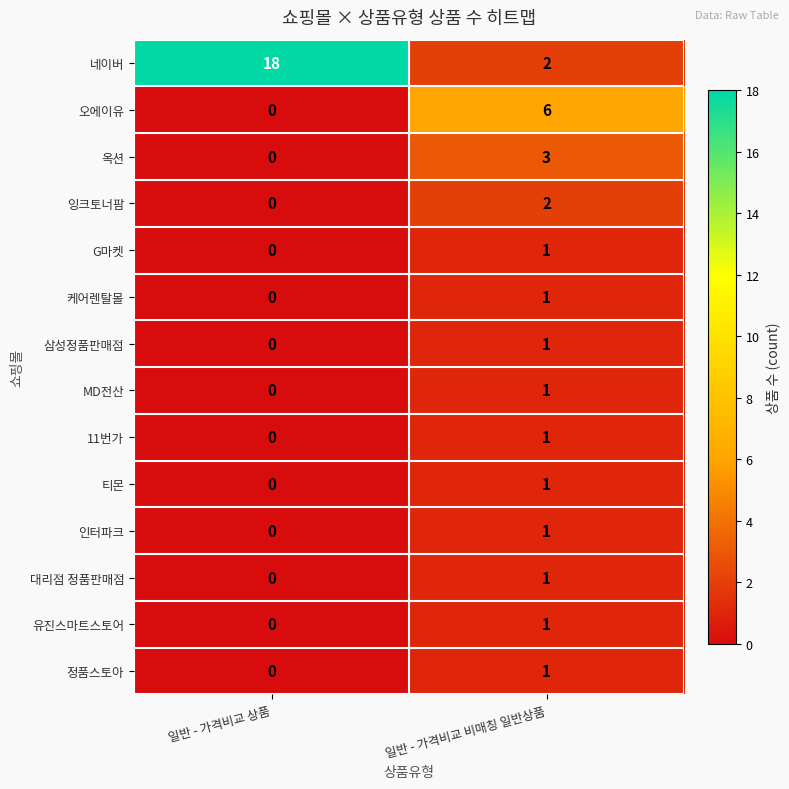

List the labels in order of G마켓 value, smallest first.

일반 - 가격비교 상품, 일반 - 가격비교 비매칭 일반상품